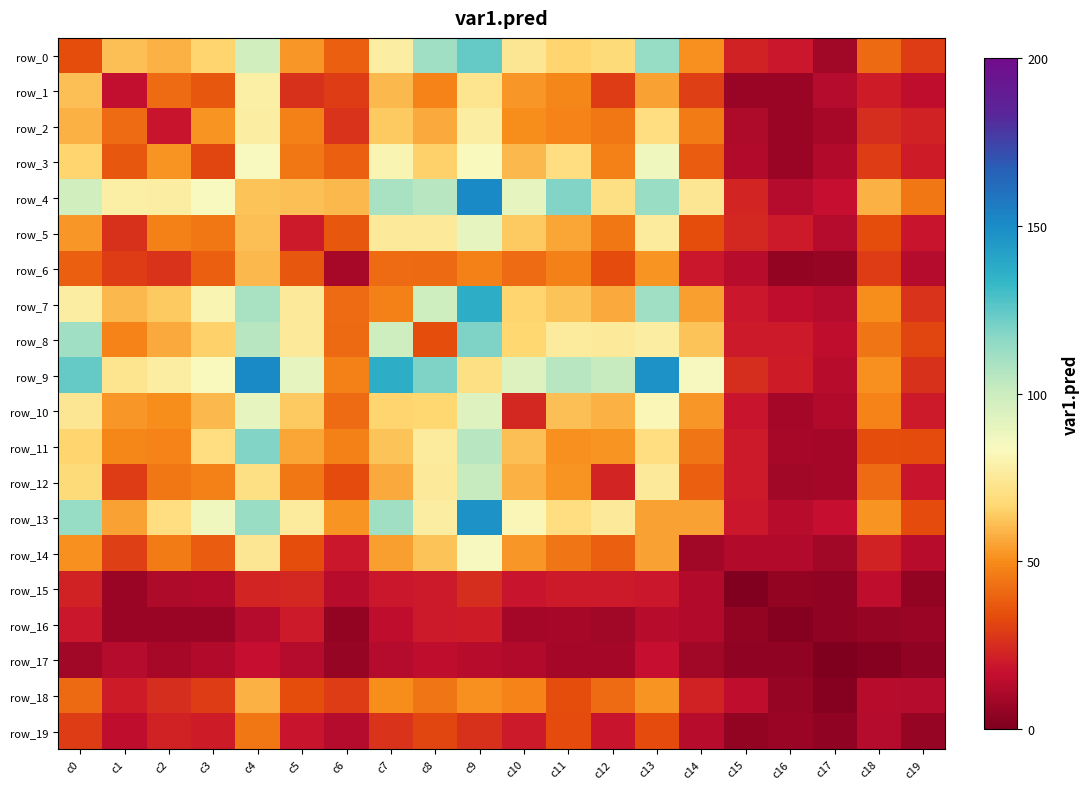

Rank the categories by row_8 value from lowest to highest.

c17, c15, c16, c19, c8, c6, c18, c1, c2, c14, c3, c10, c5, c12, c11, c13, c7, c4, c0, c9